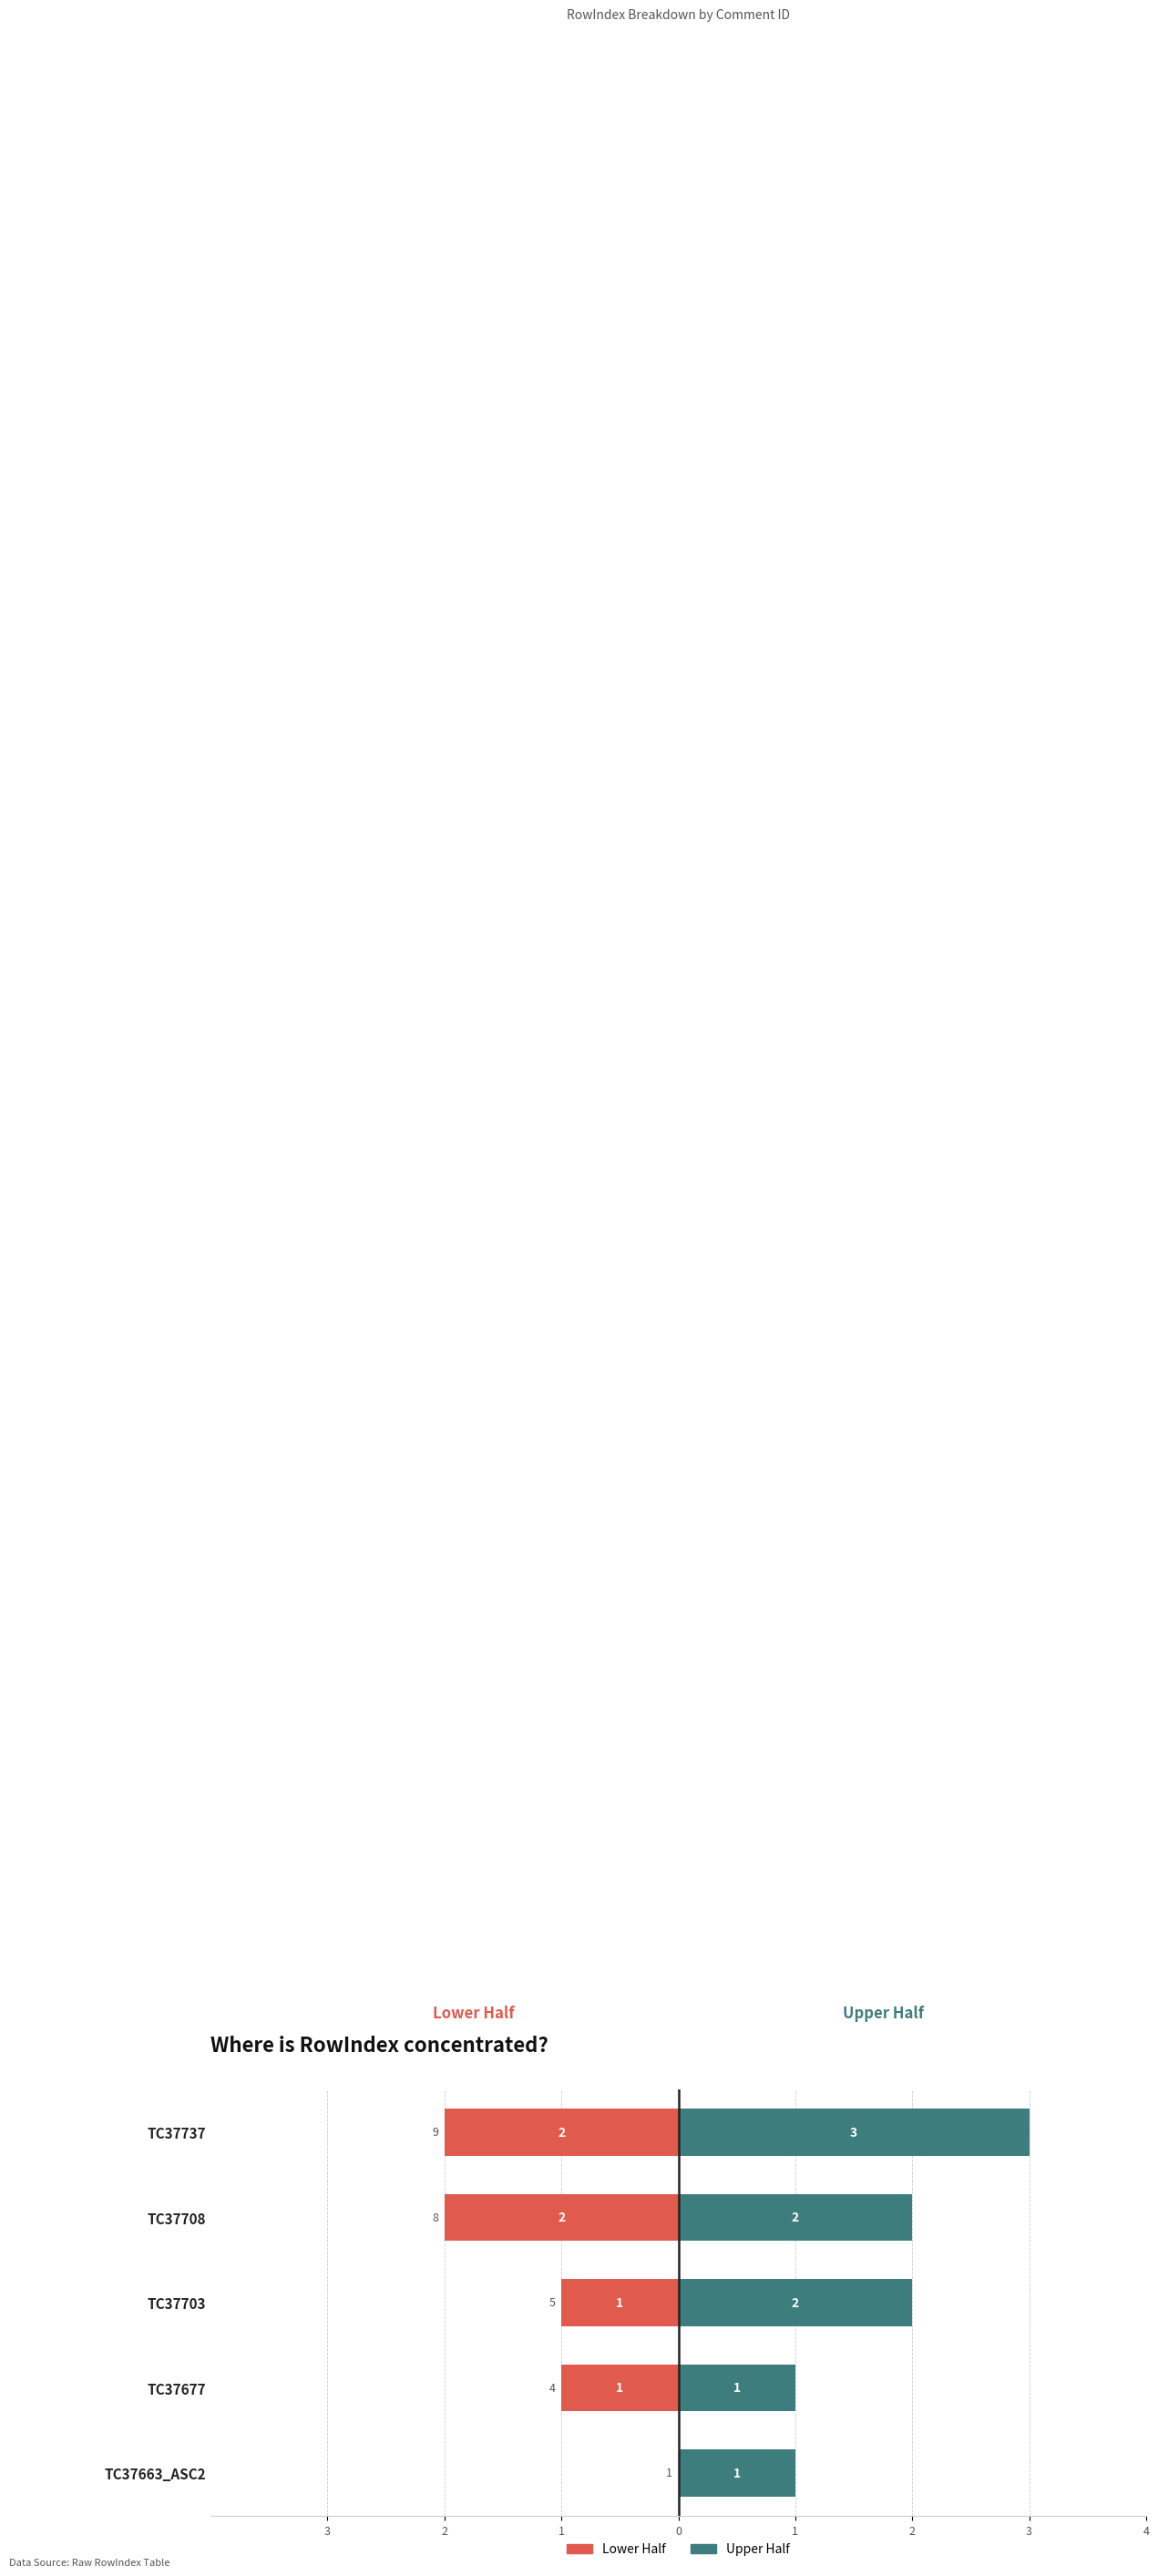

What is the spread (max minus min) of values at TC37703?

3